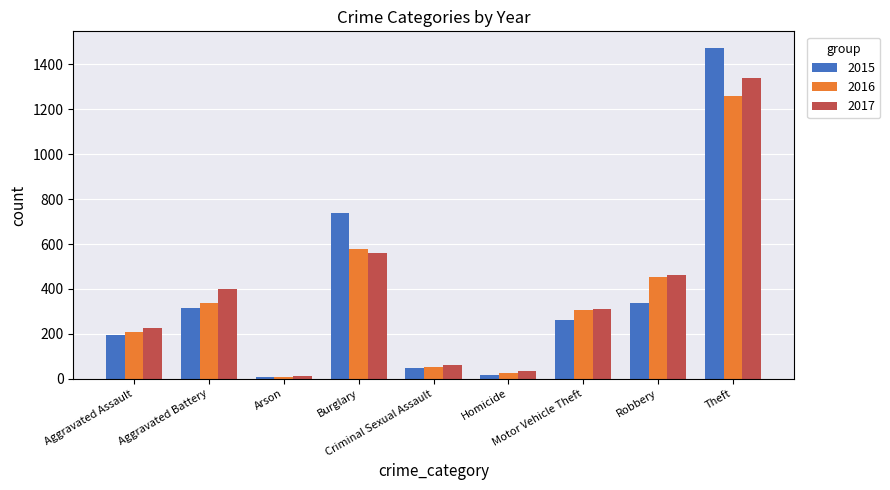

Read the 2017 value at Aggravated Battery, to the nearest 100.

400